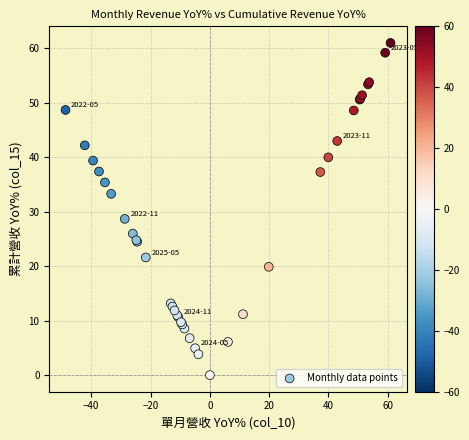

What Y value in the scatter plot is closest to 30?

28.7